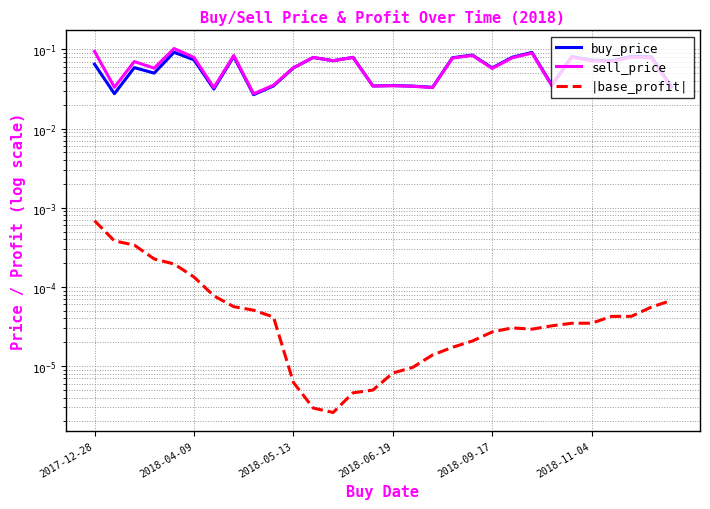

Which series has the largest range (max minus min)?

sell_price